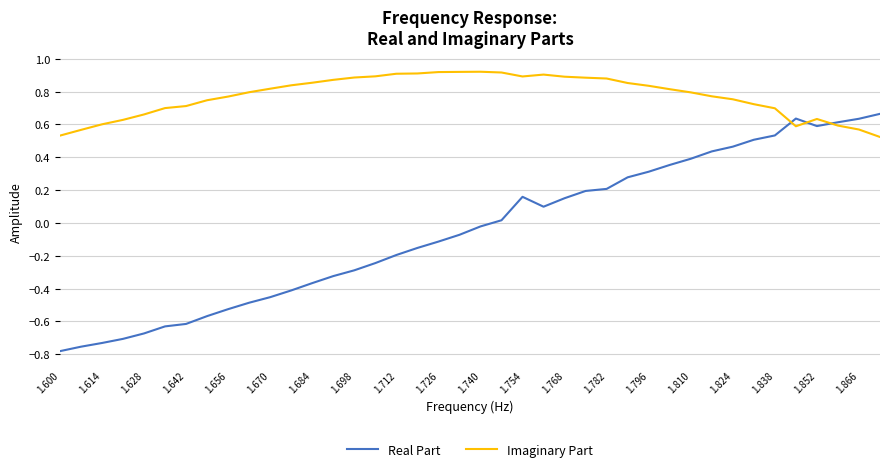

True or false: Imaginary Part and Real Part intersect in this chart.

True